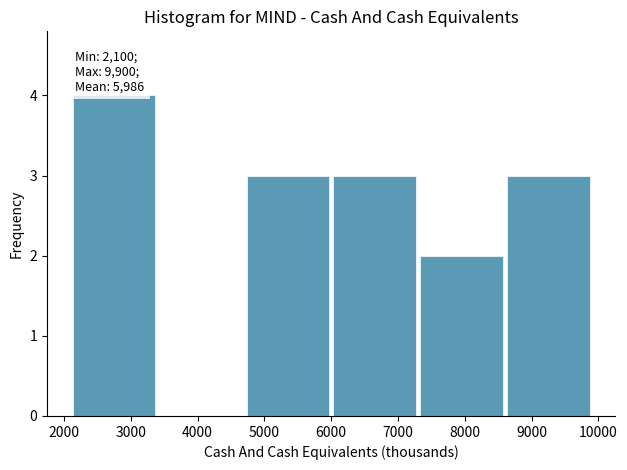

Which range on the x-axis has the tallest bar?

2100 to 3400